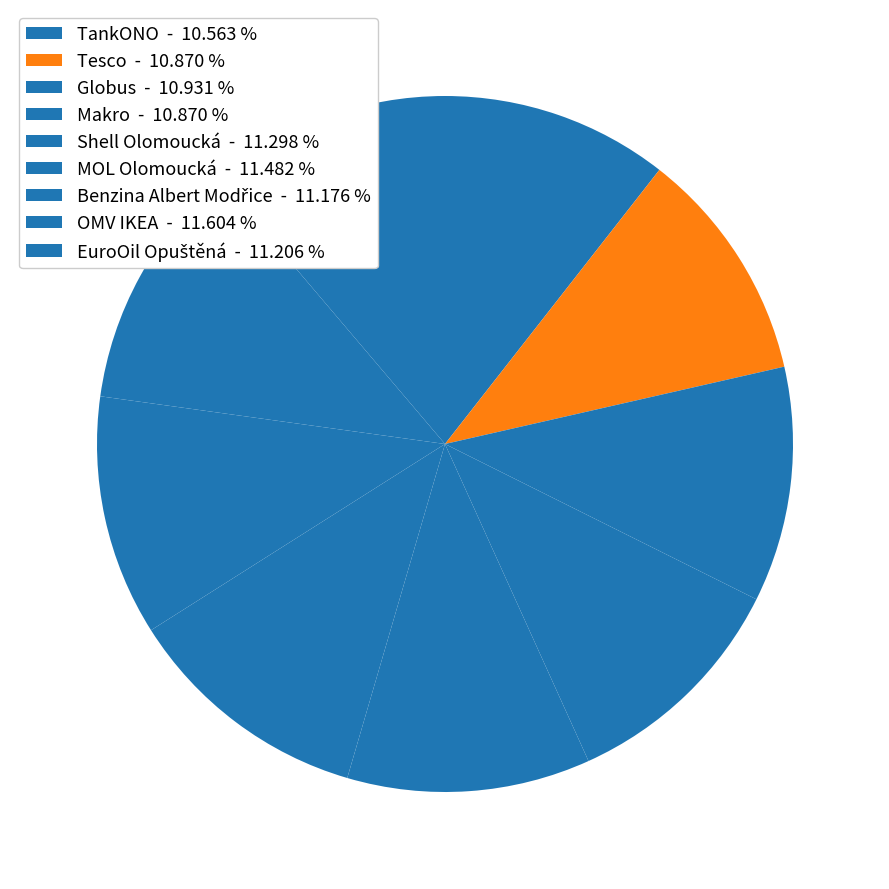

To the nearest percent, what is the difference between the MOL Olomoucká and Makro slice percentages?

1%